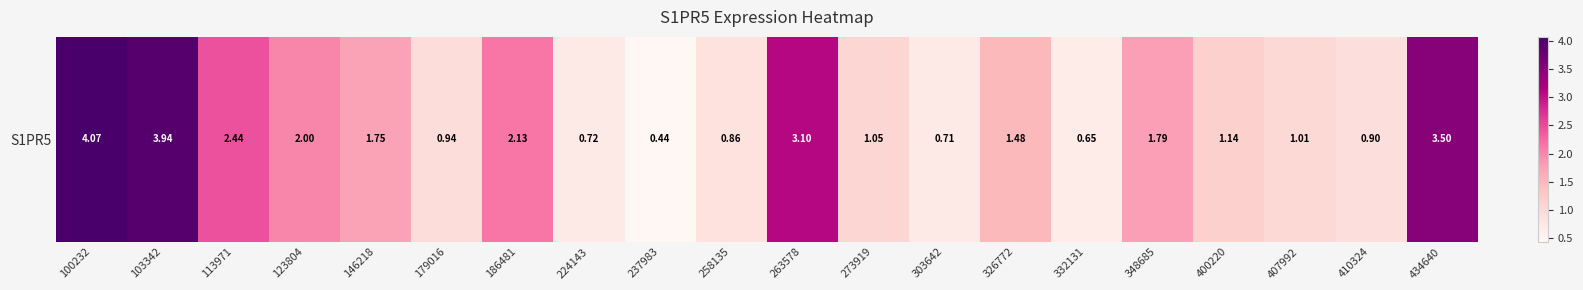

Reading right to left, extract all data points from this chart.

3.5	0.9	1.0	1.1	1.8	0.7	1.5	0.7	1.1	3.1	0.9	0.4	0.7	2.1	0.9	1.8	2.0	2.4	3.9	4.1